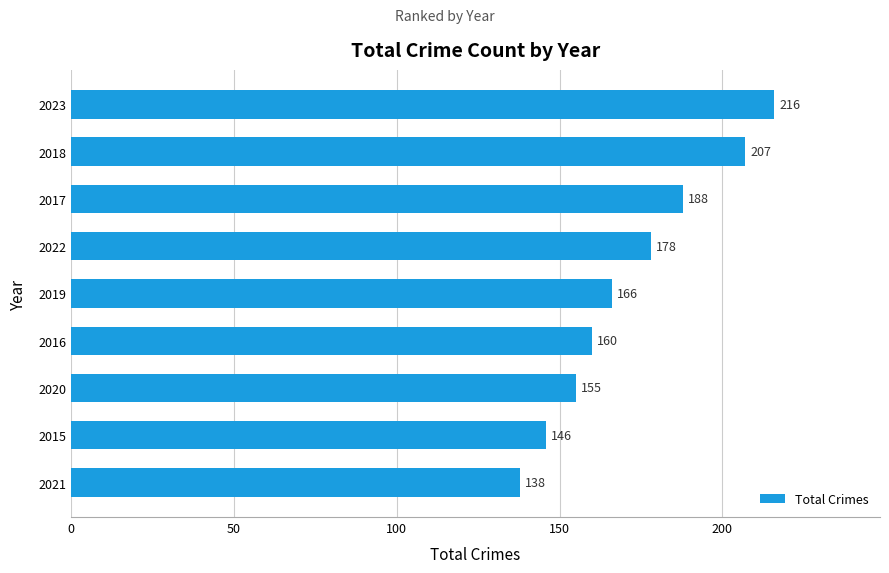

What is the average value?

173